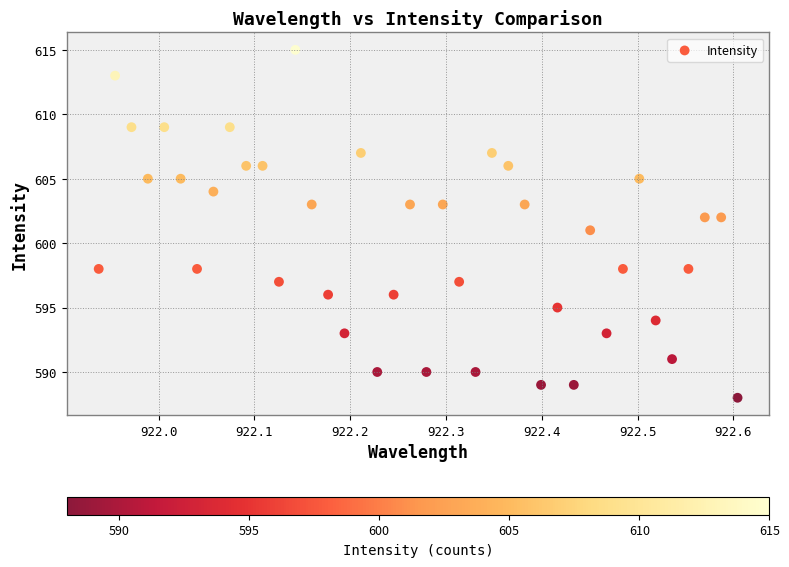

What is the range of Y values (max minus min)?

27